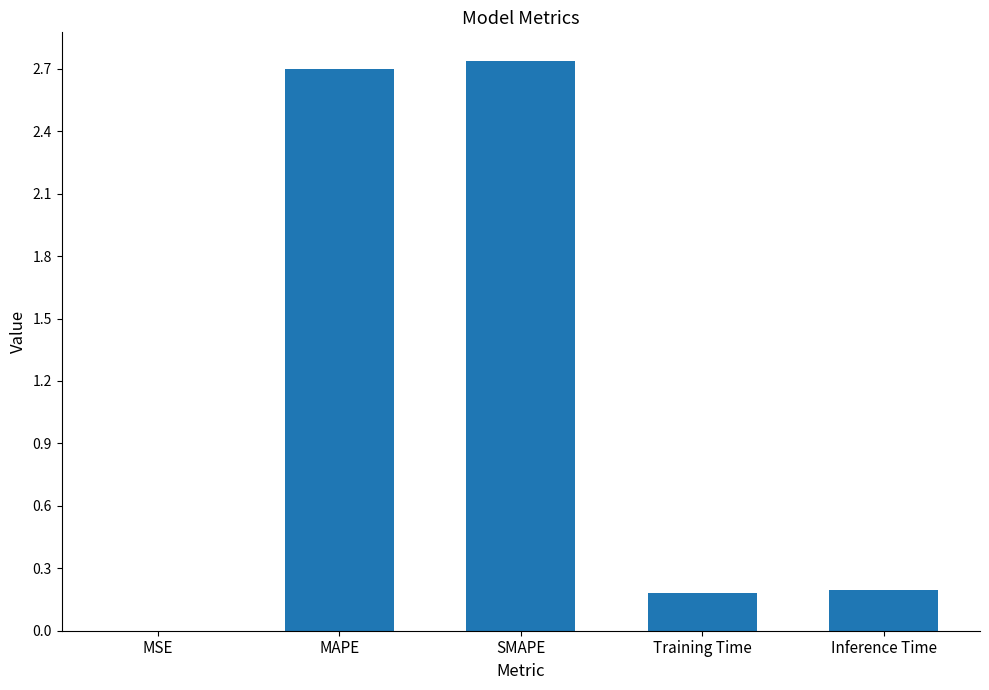

True or false: the data shows 0.0 at MSE.

True